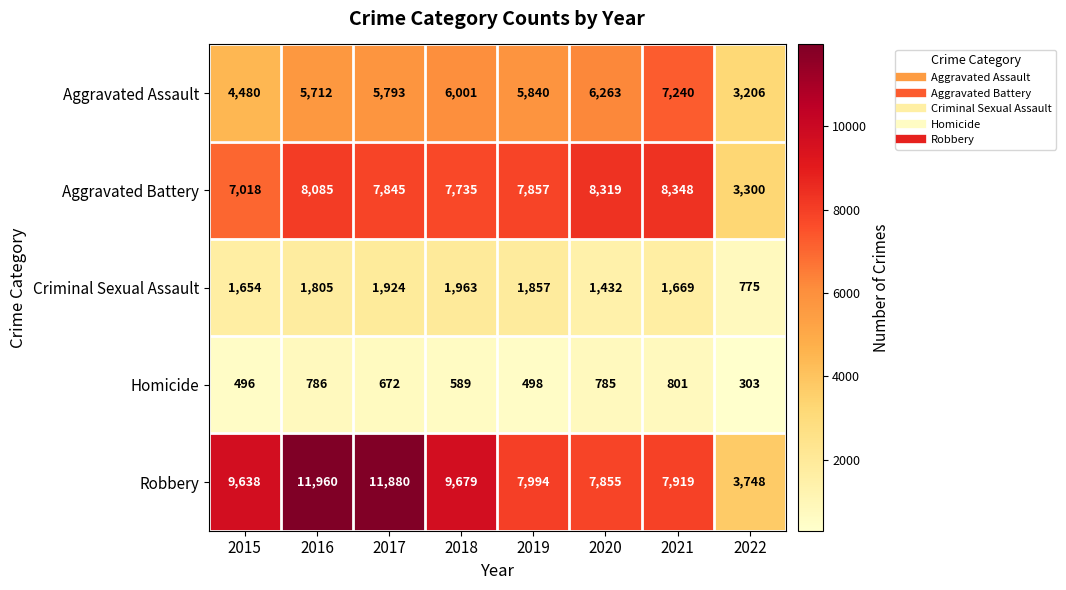

What is the minimum value for Aggravated Battery?

3300